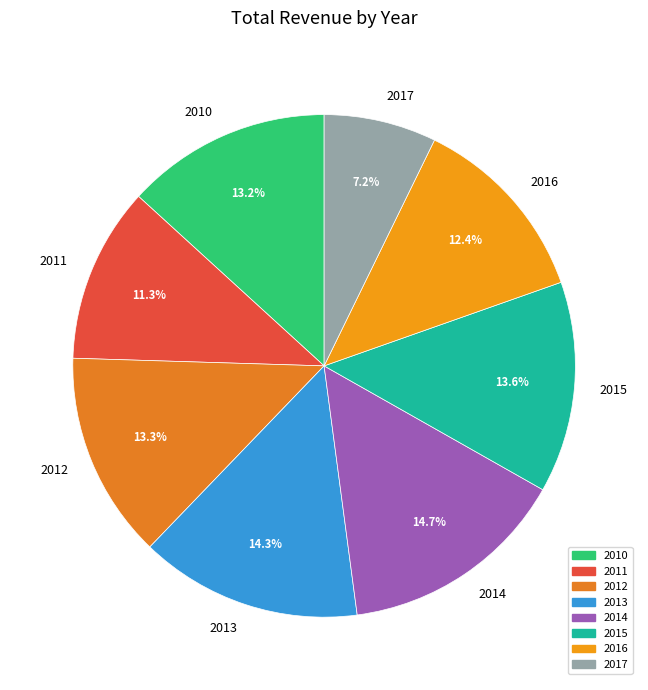

Does 2015 account for over 50% of the chart?

No